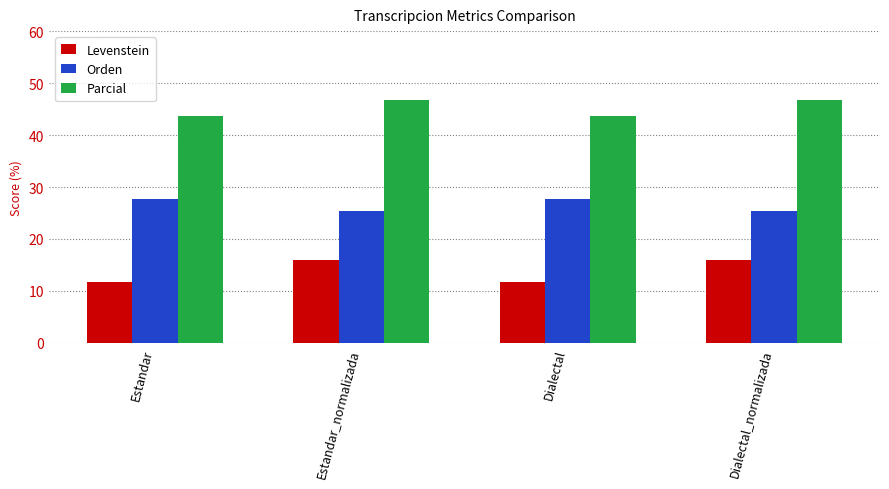

What is the minimum value shown in the chart?

11.7